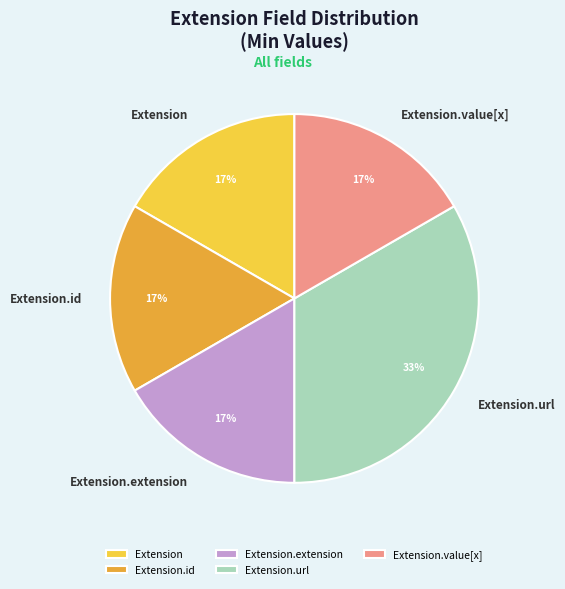

Is there any slice that represents more than half of the pie?

No